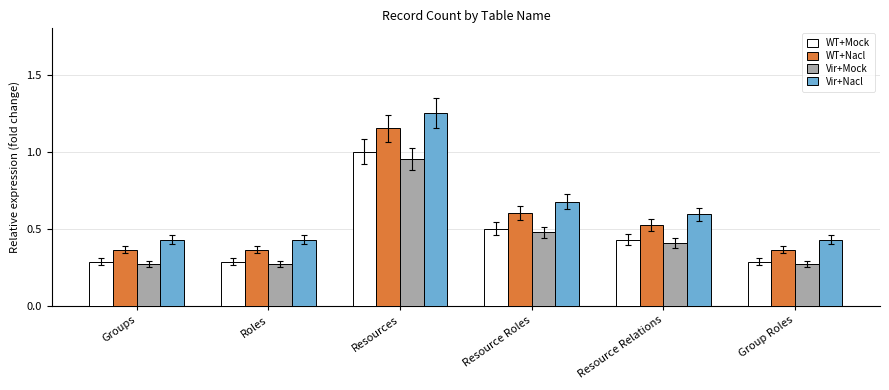

Is it true that WT+Mock equals 0.4 at Resource Relations?

True